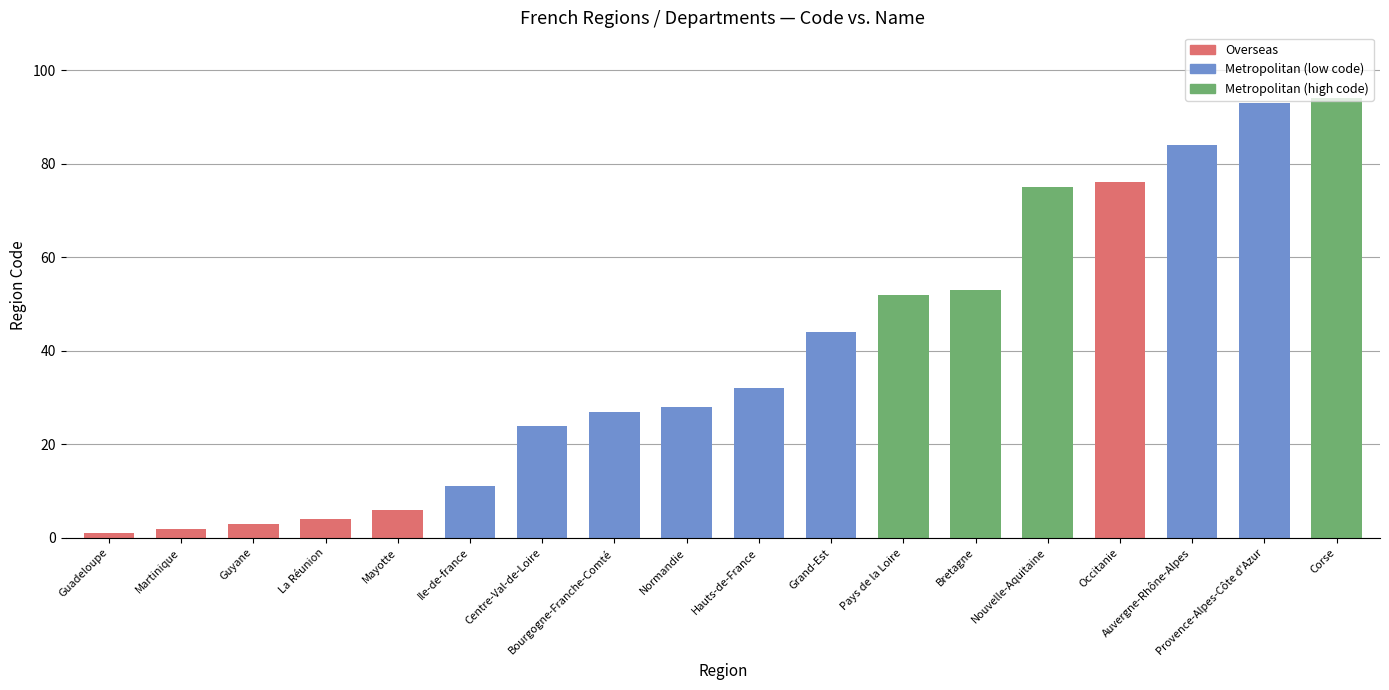

Reading left to right, transcribe all the data shown in this chart.

1	2	3	4	6	11	24	27	28	32	44	52	53	75	76	84	93	94